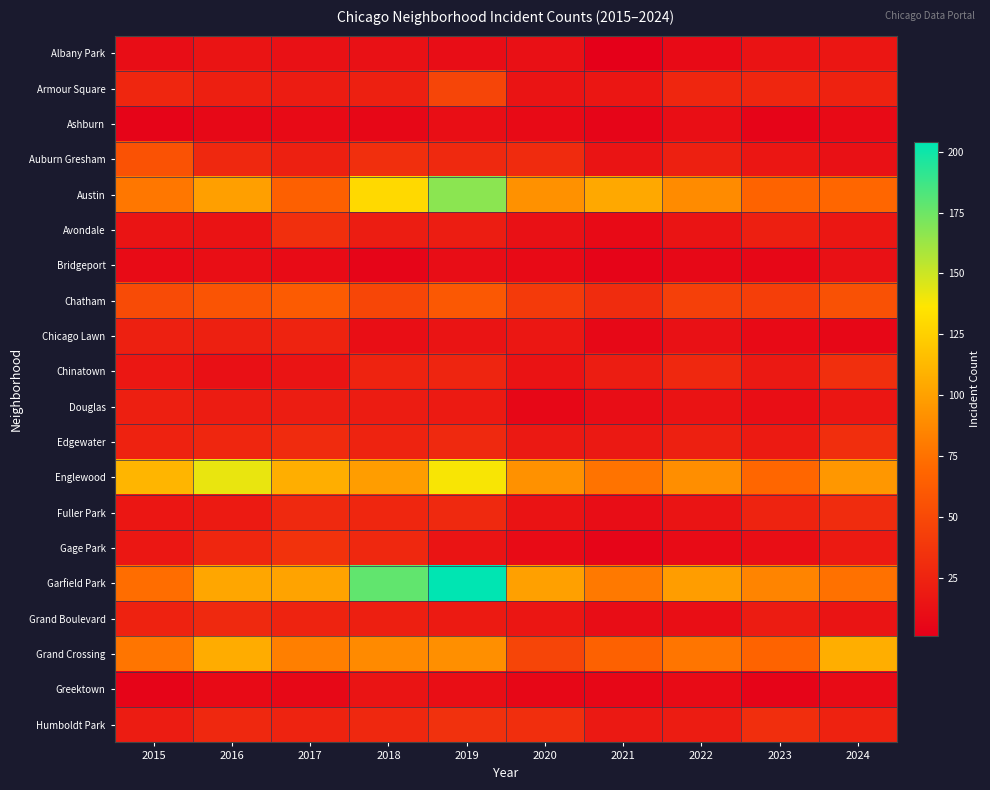

How many data points does each series have?

10